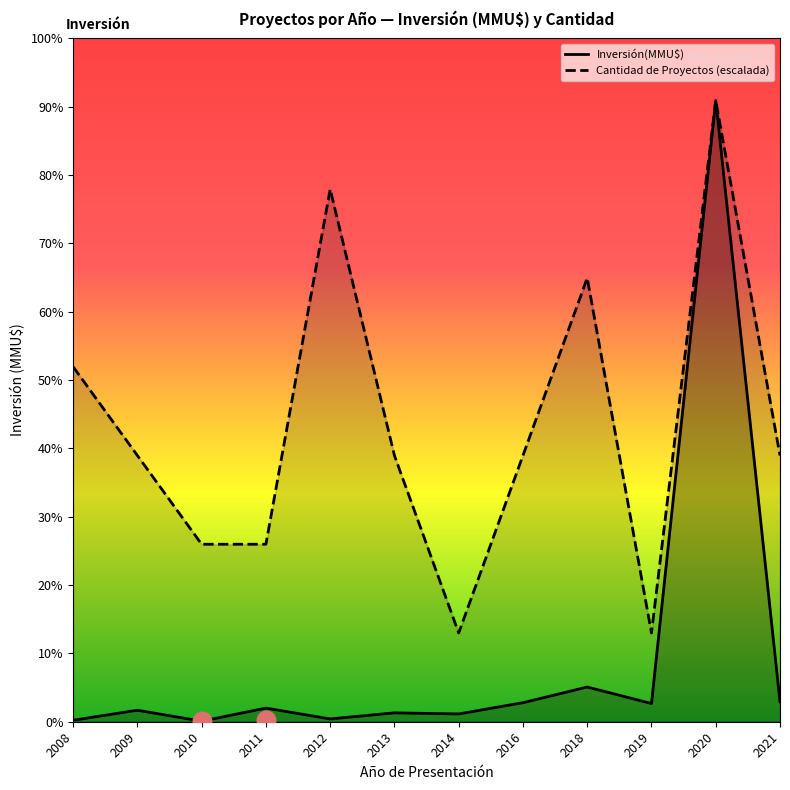

Which series reaches the minimum Y coordinate?

Inversión(MMU$)